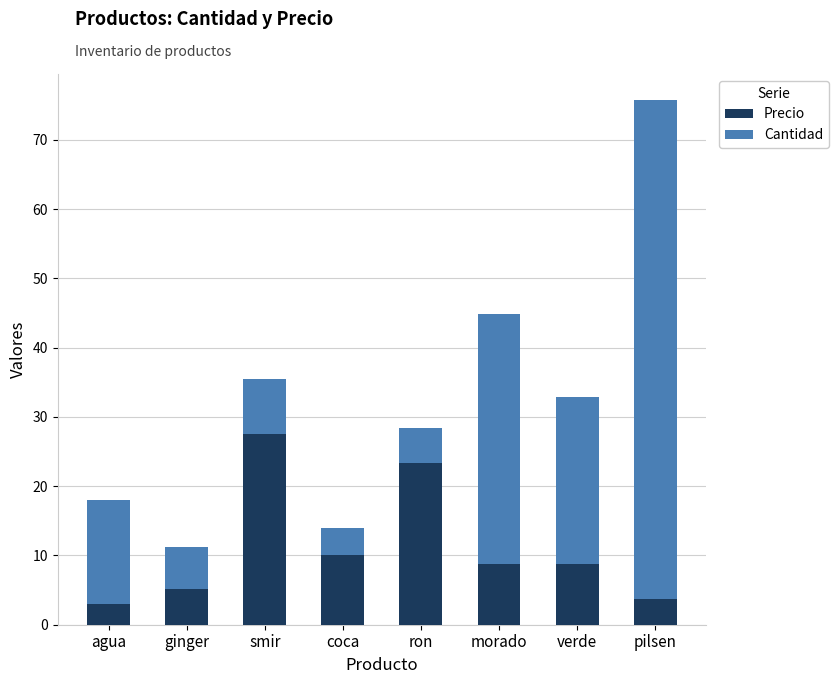

The Precio series shows 3.7 at pilsen. True or false?

True